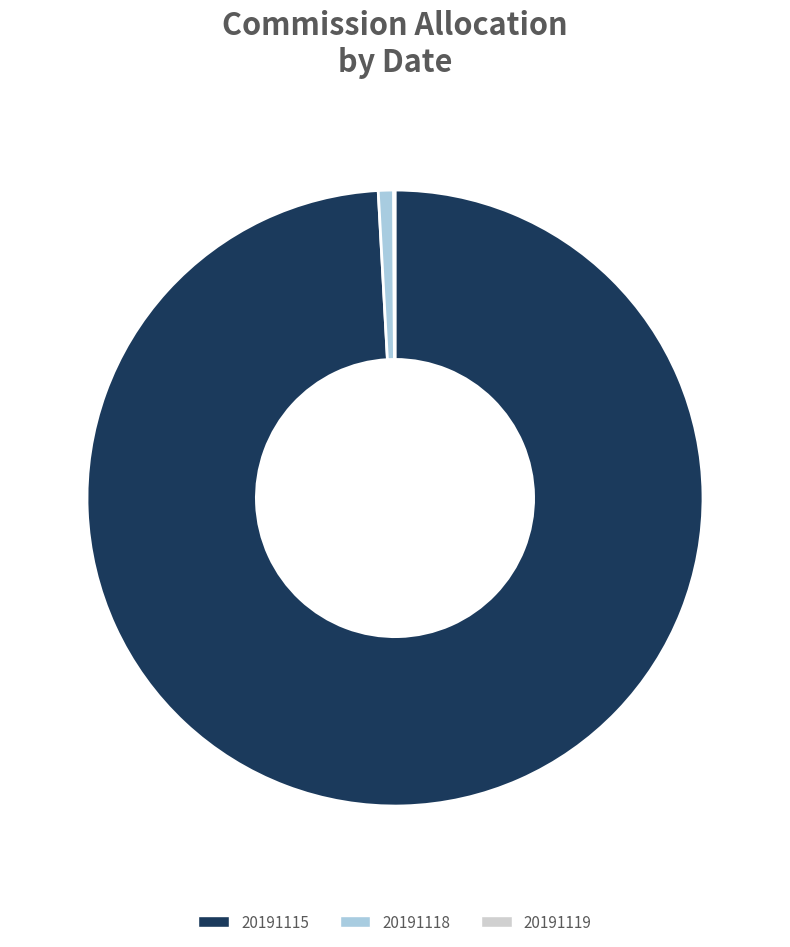

The 20191115 slice represents 89% of the pie. True or false?

False